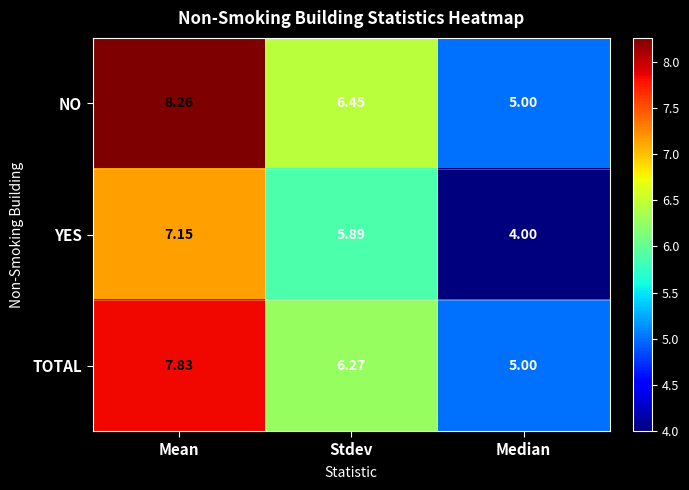

At which category is the sum across all series the highest?

Mean